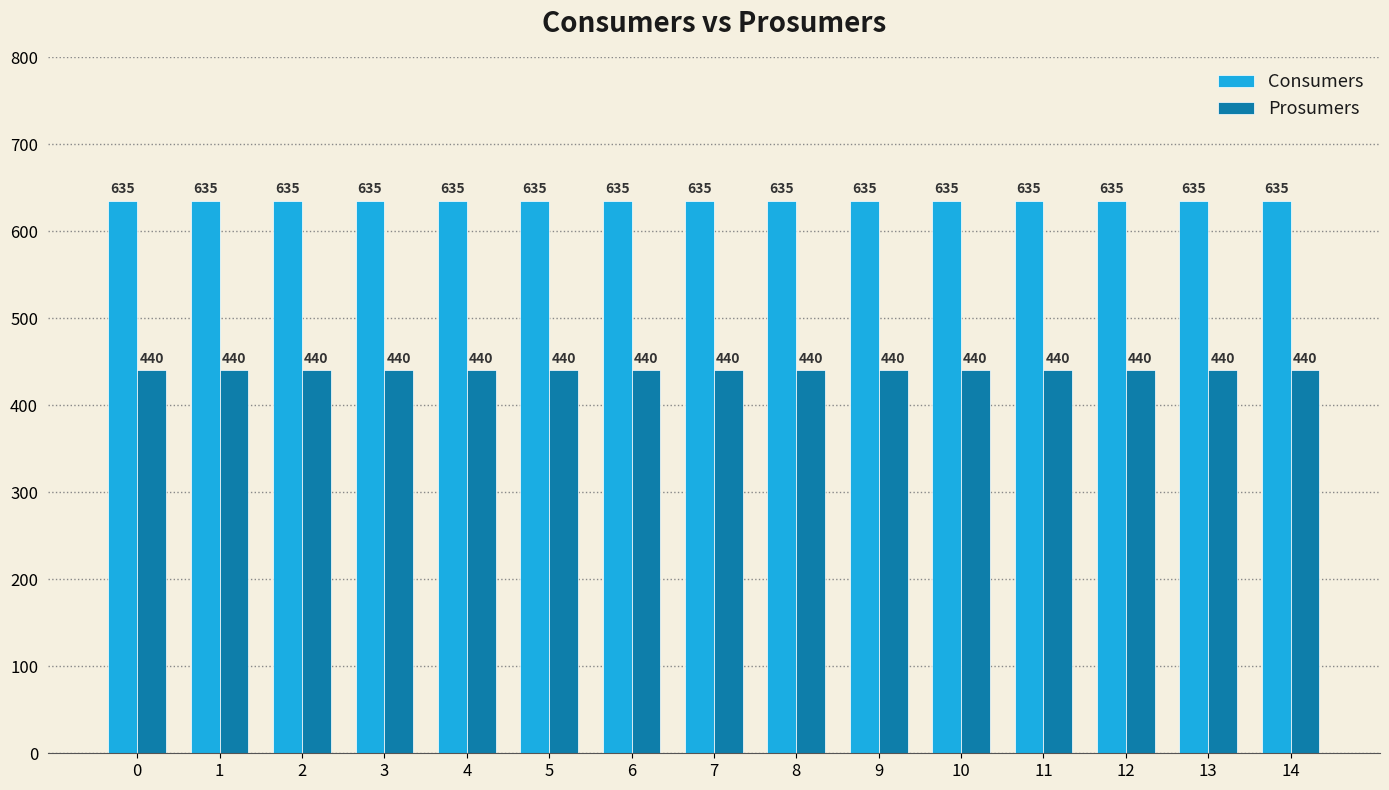

What is the sum of the Consumers values at 9 and 7?

1270